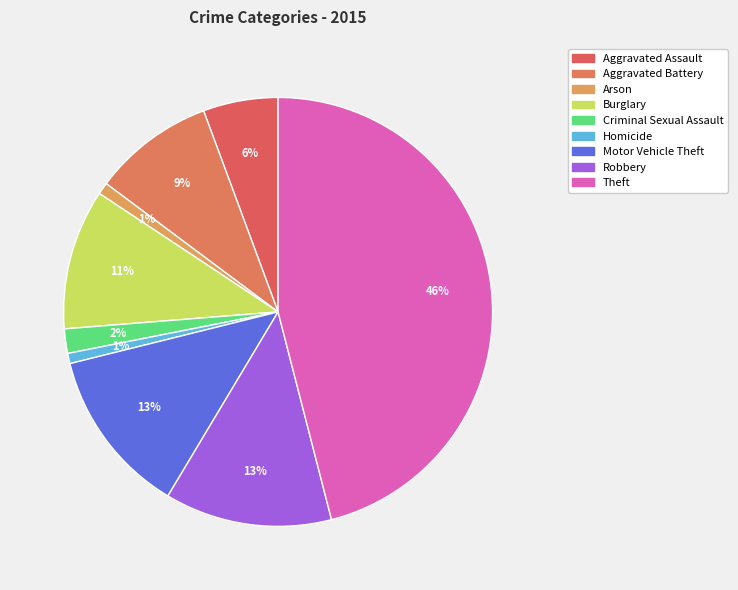

Approximately how many times larger is the value at Arson compared to Criminal Sexual Assault?

0.5